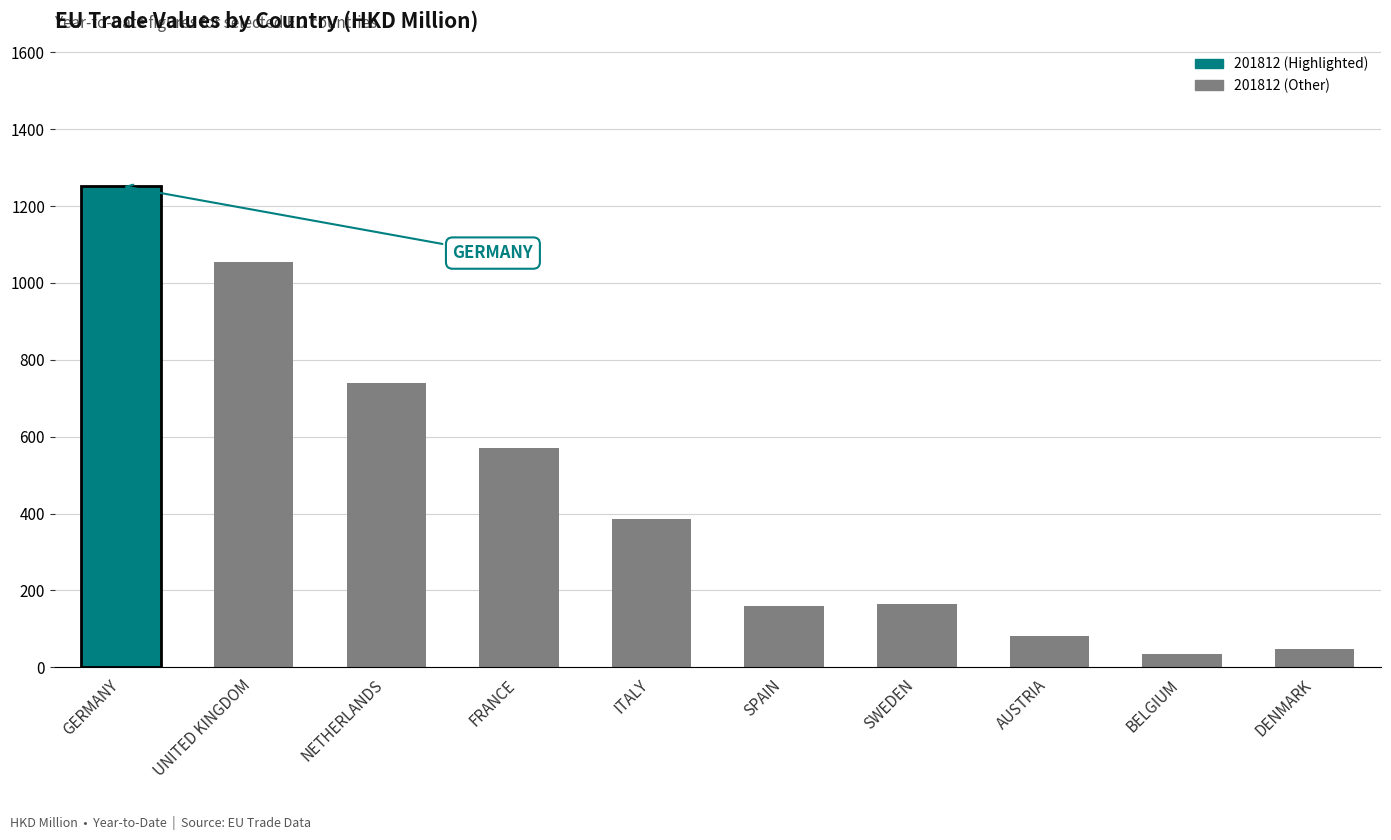

What is the maximum value shown in the chart?

1252.6